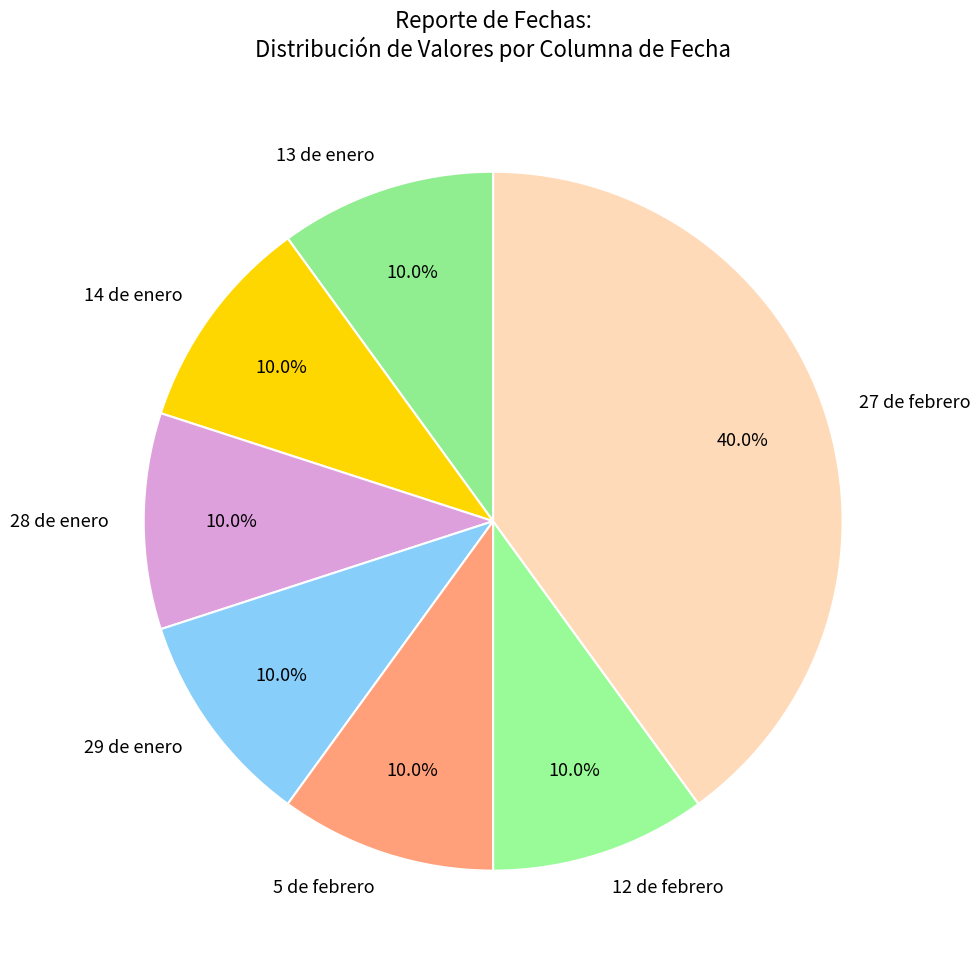

Combined, do 5 de febrero and 28 de enero account for over 50%?

No